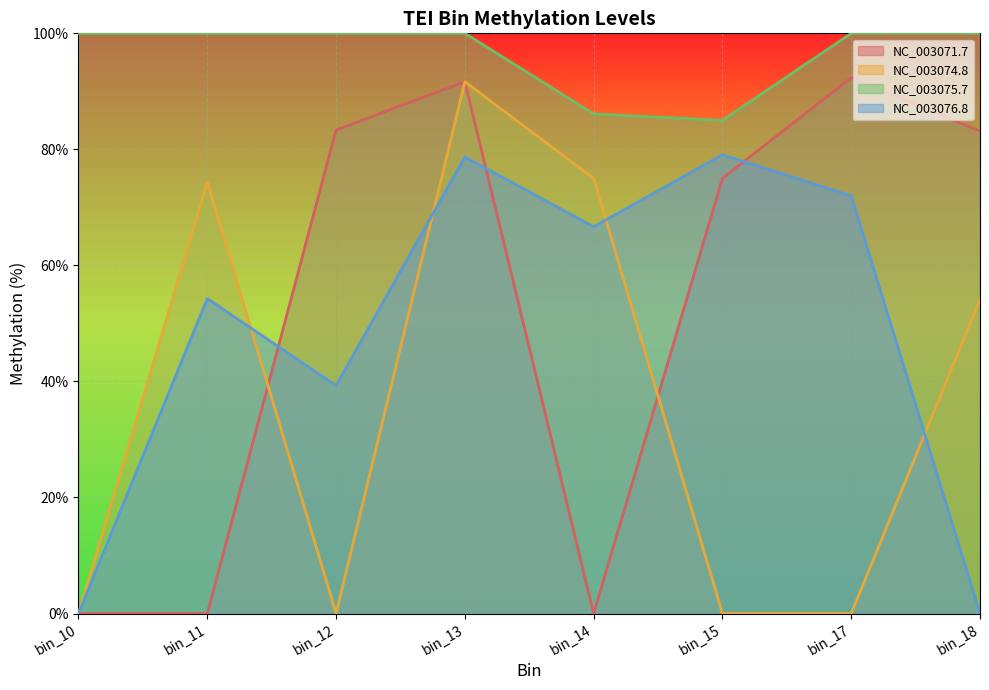

List the labels in order of NC_003074.8 value, largest first.

bin_13, bin_14, bin_11, bin_18, bin_10, bin_12, bin_15, bin_17